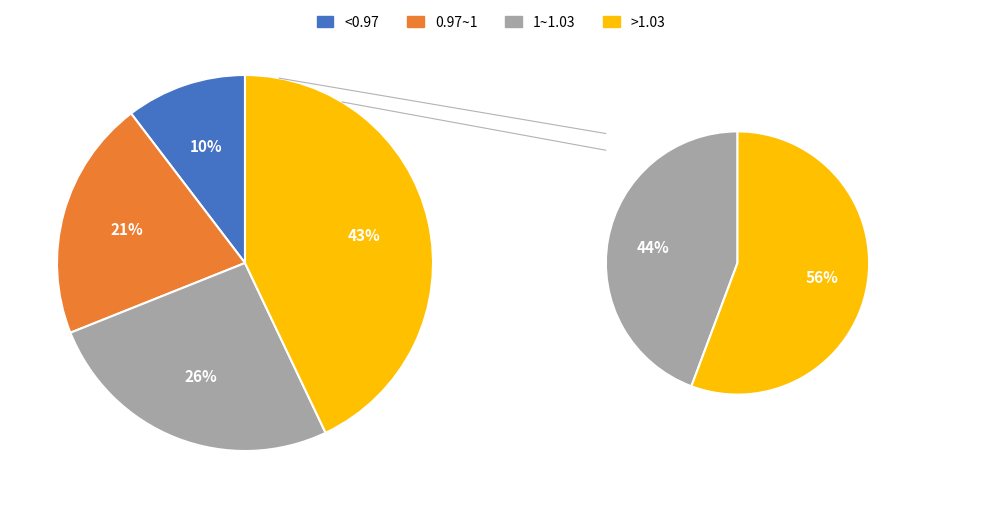

What is the total percentage of >1.03 and <0.97?

53.3%